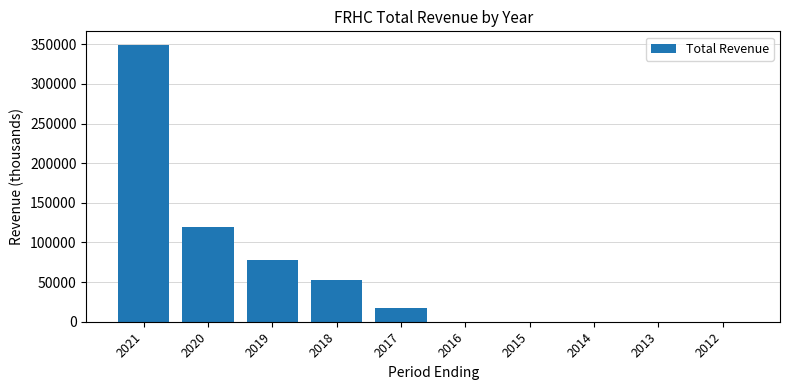

Is it true that the value at 2021 is 164131?

False